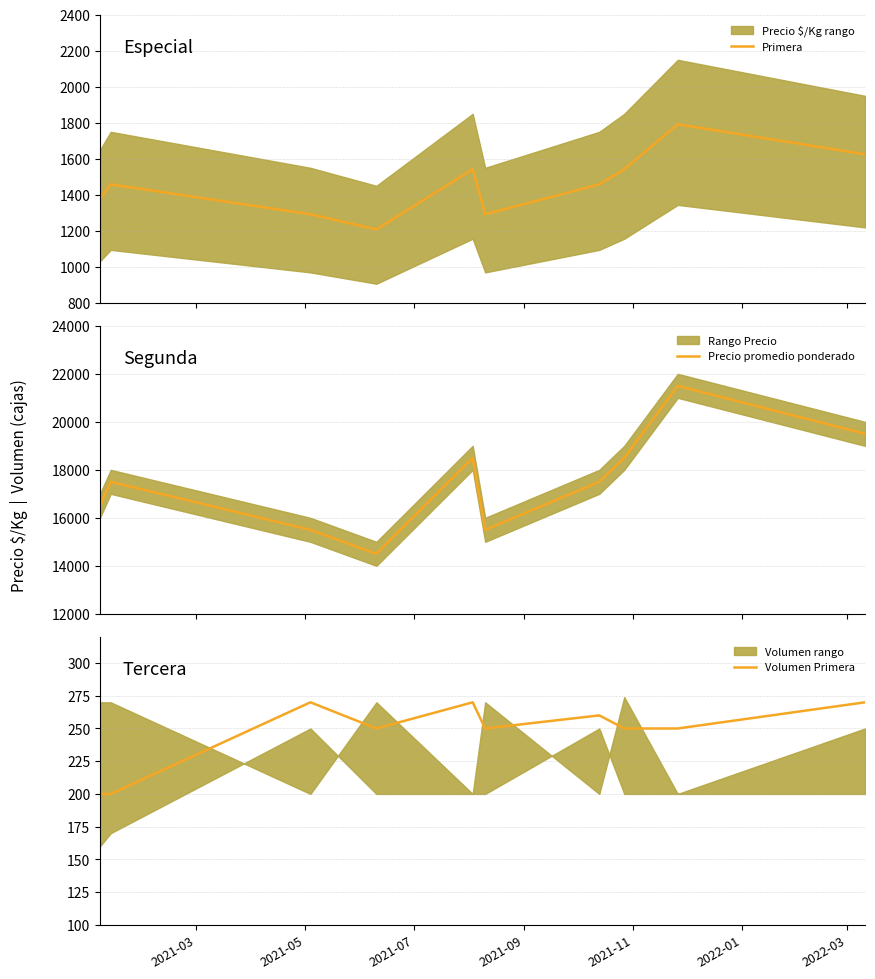

What is the sum of all Precio promedio ponderado values?

175000